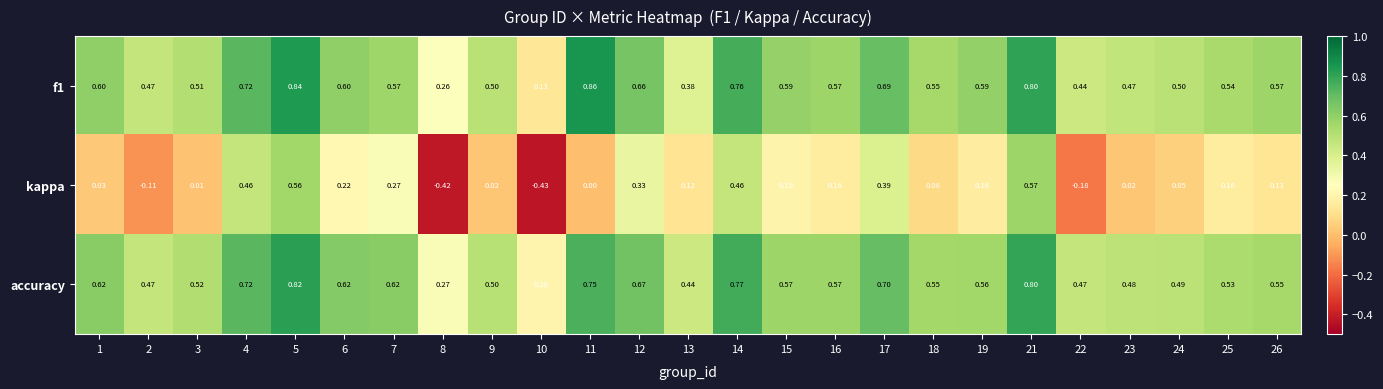

List the series in order of their peak value, highest first.

f1, accuracy, kappa